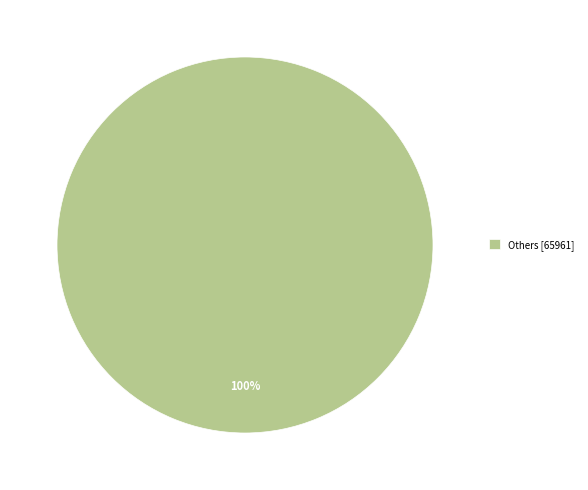

Count the number of slices in the pie.

1